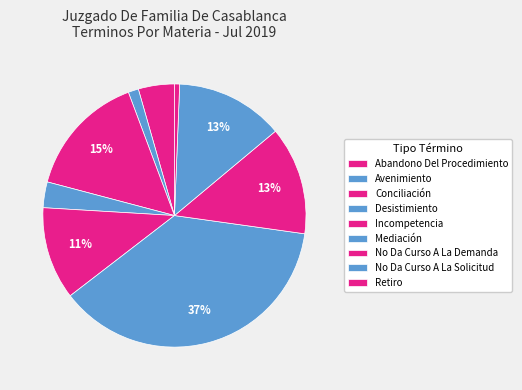

Combined, what portion of the pie is No Da Curso A La Demanda and Conciliación?

28.5%